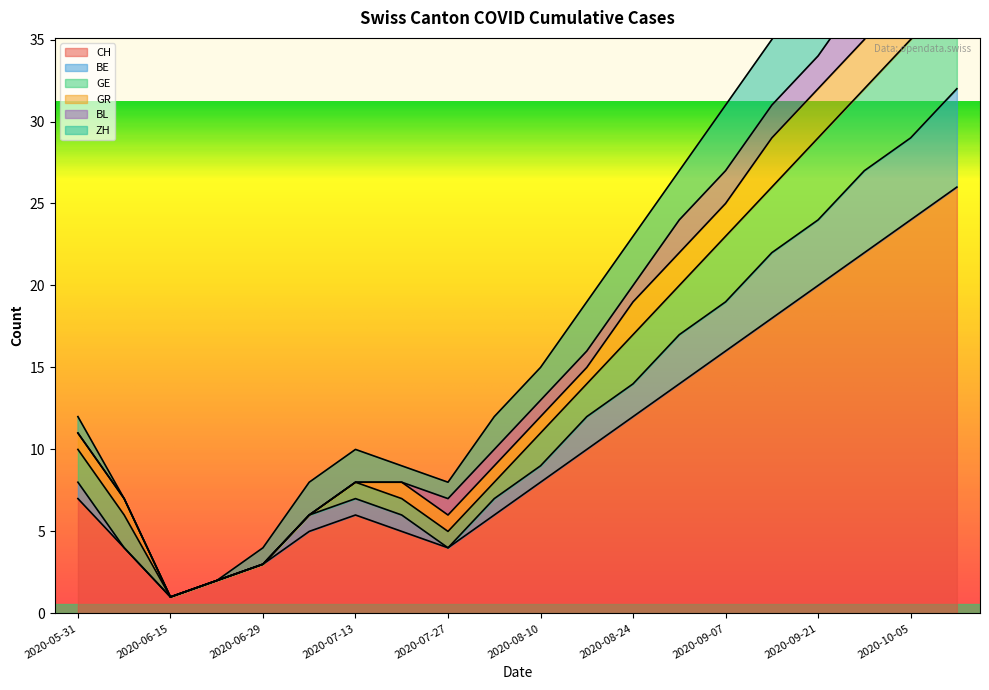

True or false: CH and GE intersect in this chart.

False